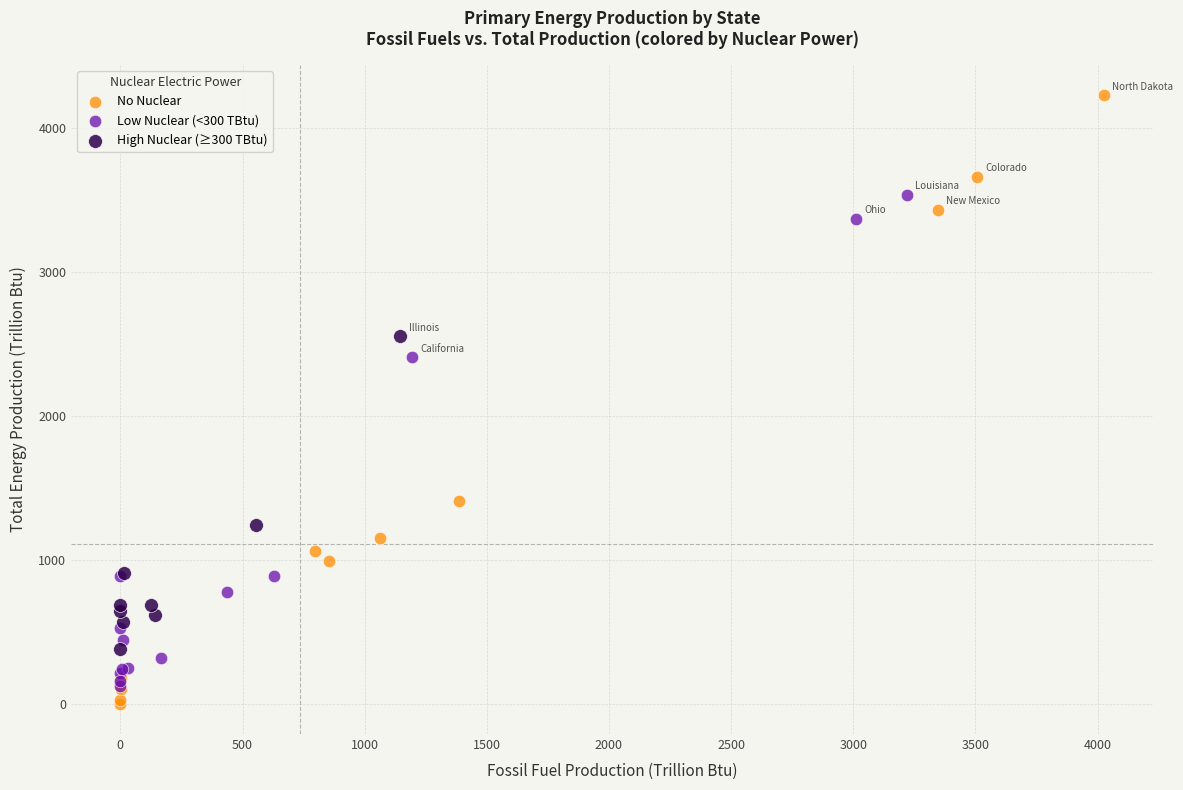

Which series reaches the maximum Y coordinate?

No Nuclear